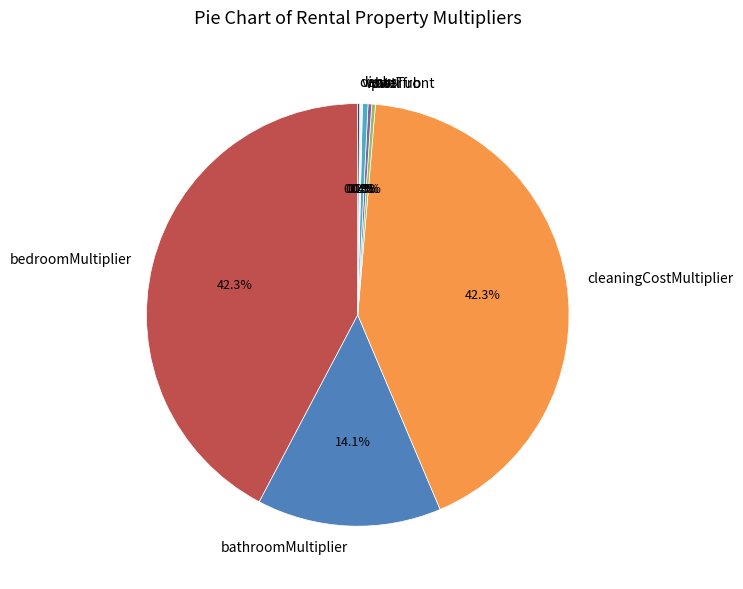

To the nearest percent, what is the difference between the largest and smallest slice percentages?

42%